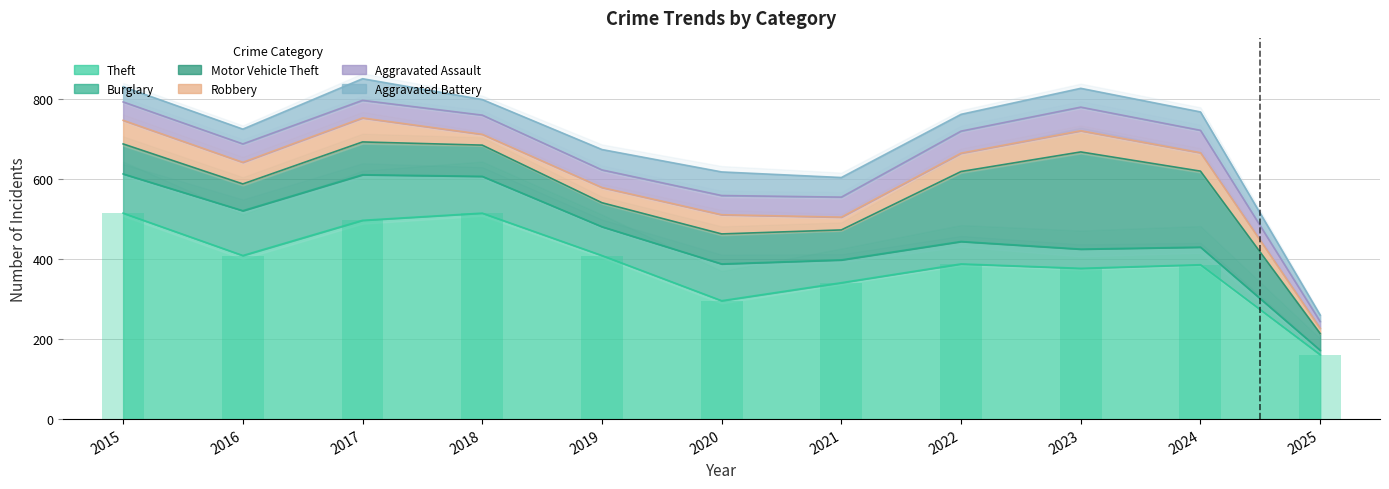

What is the sum of all Aggravated Assault values?

513